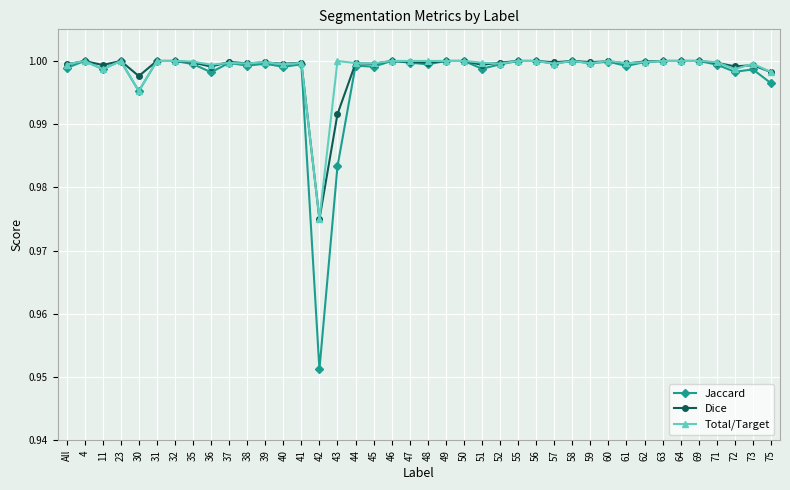

At which label is Jaccard closest to 0?

42